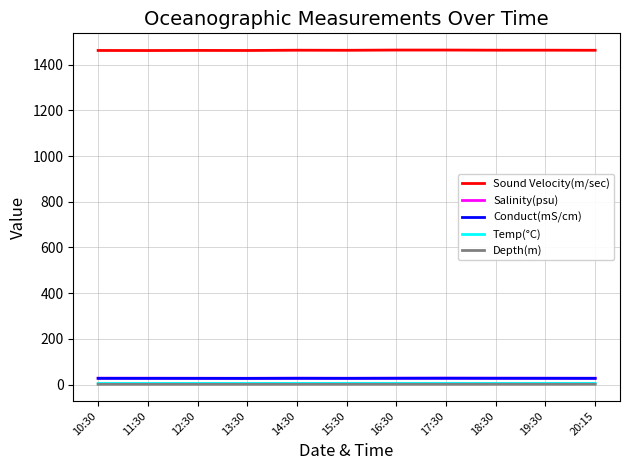

Which series has the largest total across all categories?

Sound Velocity(m/sec)